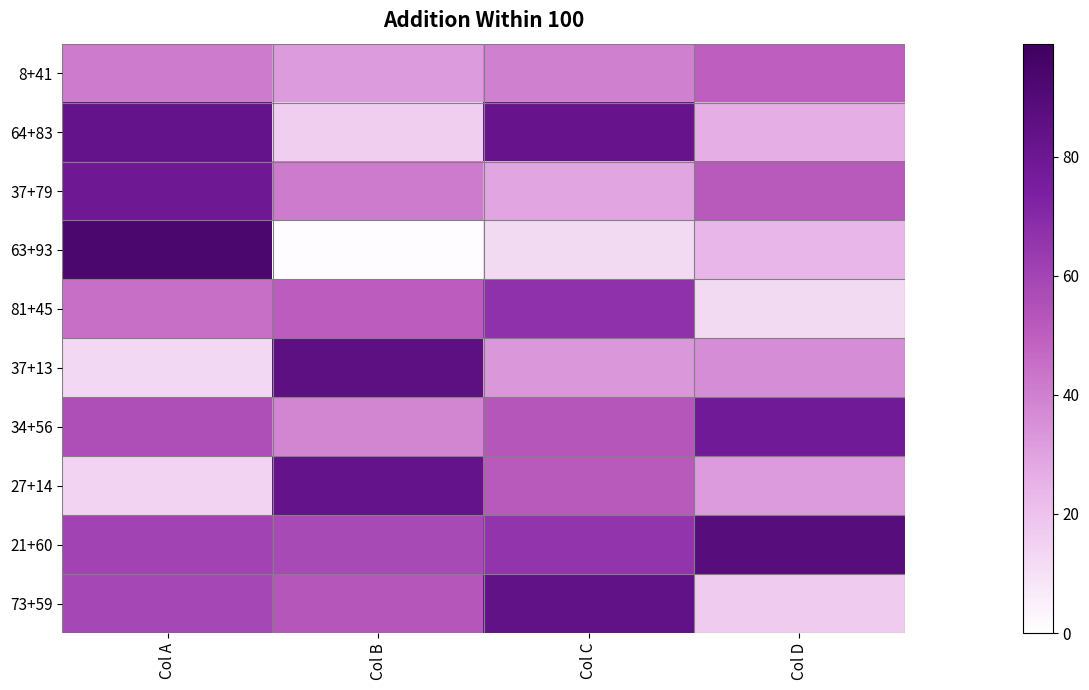

Which series has the largest total across all categories?

21+60